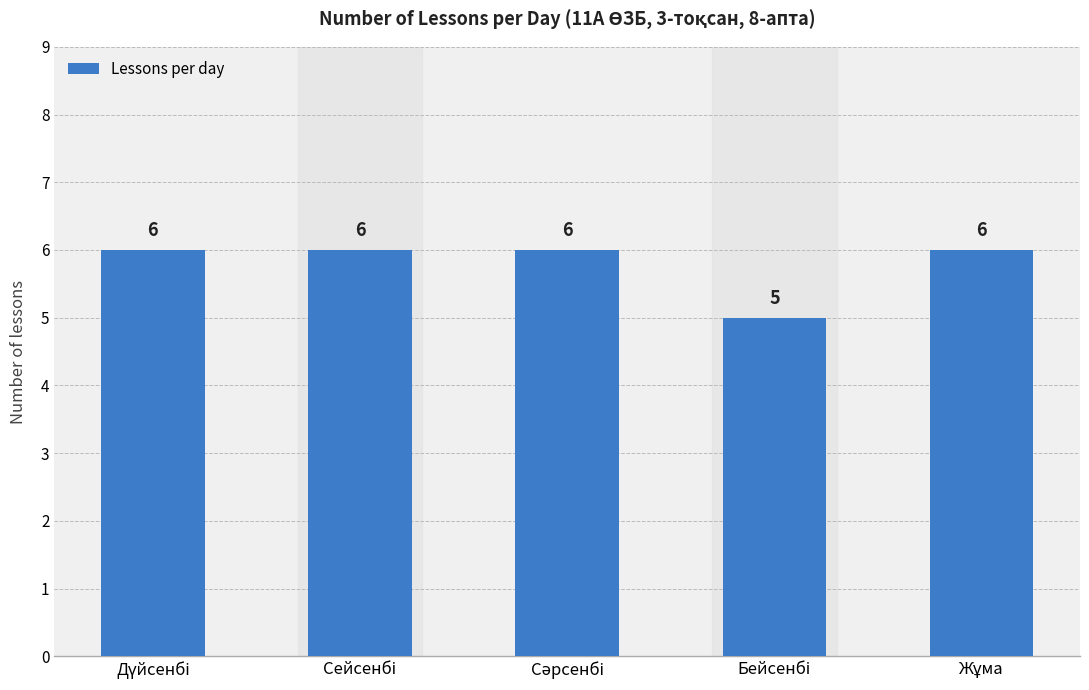

What is the average value?

6